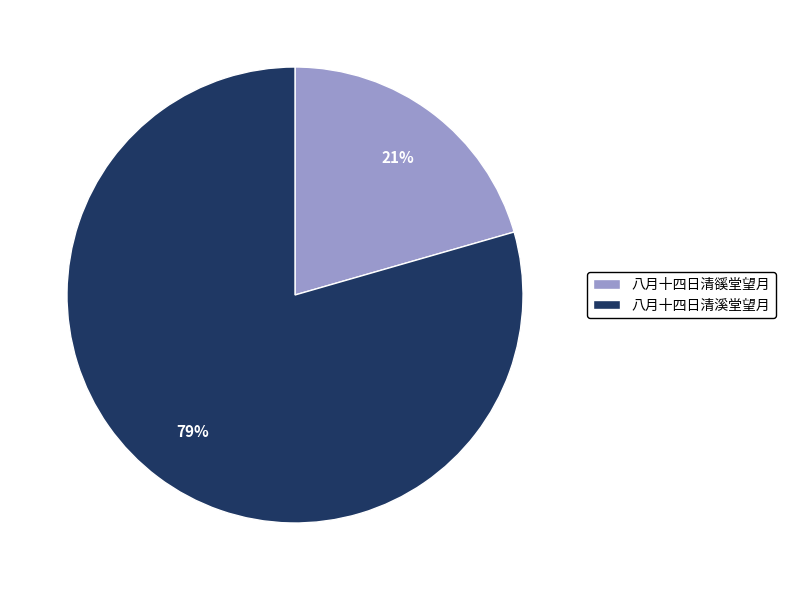

Is the sum of 八月十四日清豀堂望月 and 八月十四日清溪堂望月 greater than half?

Yes